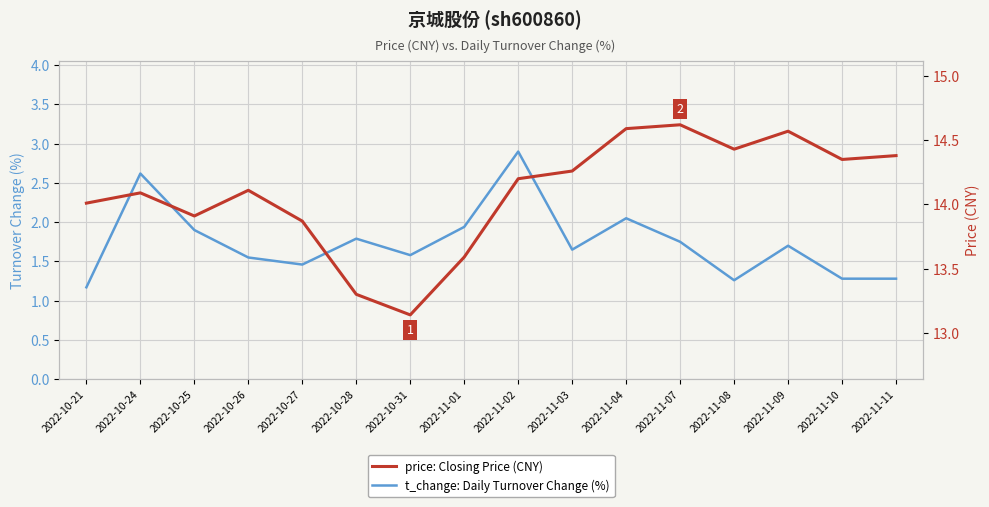

How many lines are shown in the chart?

2